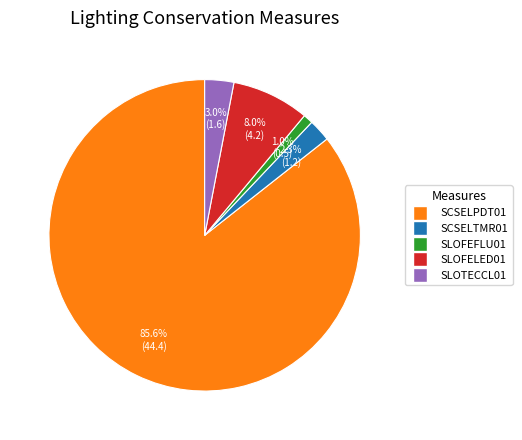

Between SCSELTMR01 and SLOFEFLU01, which is larger?

SCSELTMR01